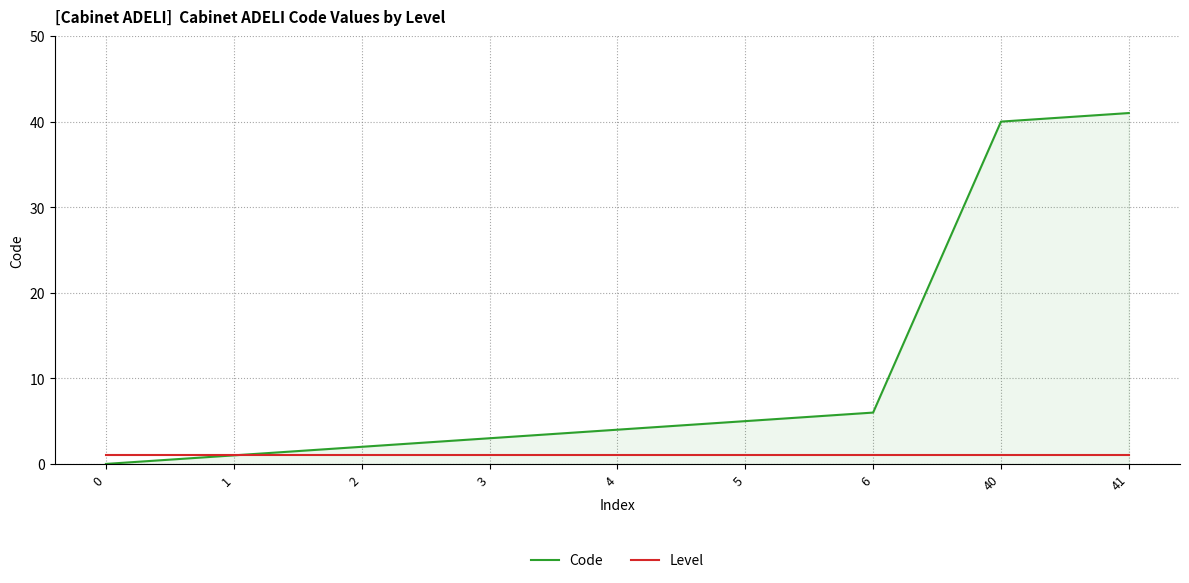

What is the sum of all Level values?

9